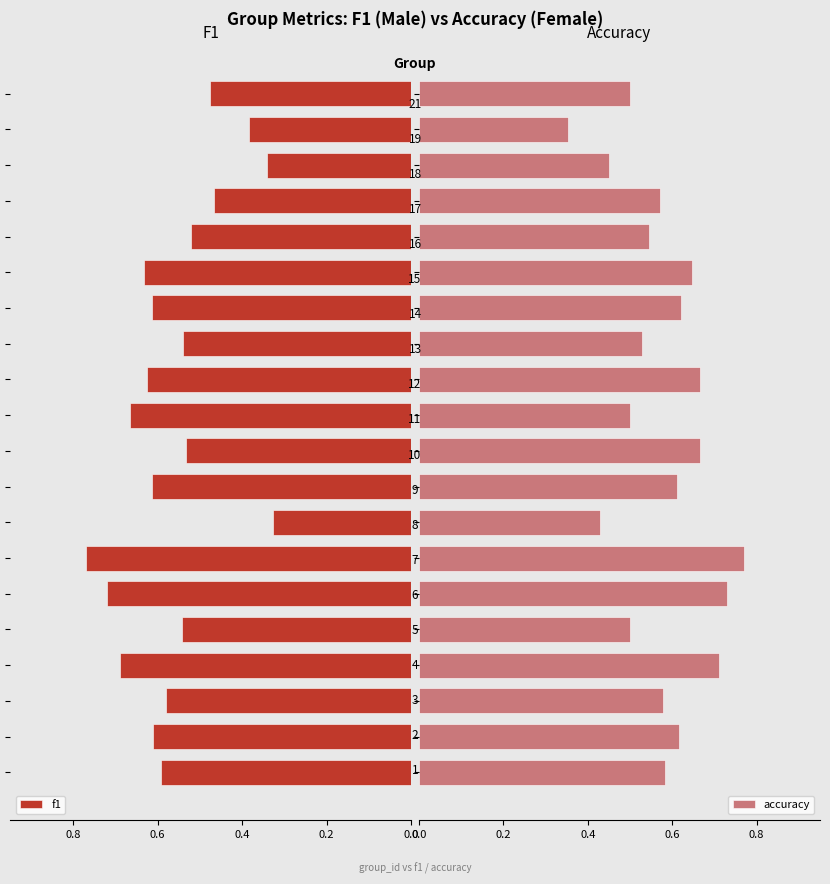

What is the minimum value shown in the chart?

0.3